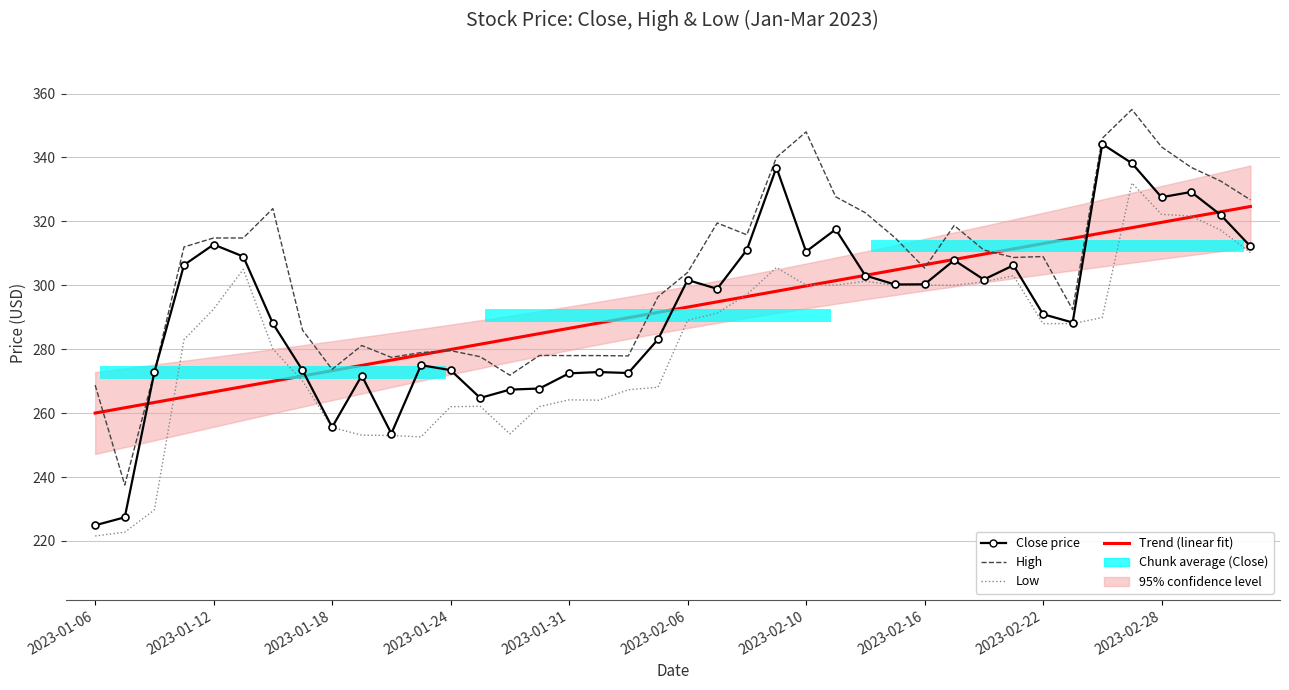

Where is the first local minimum for Low?

11